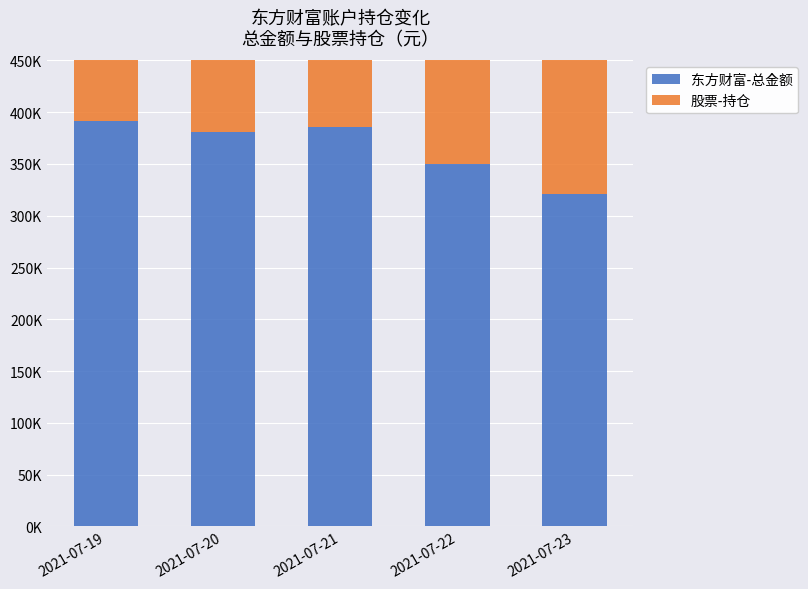

Rank the categories by 股票-持仓 value from lowest to highest.

2021-07-20, 2021-07-21, 2021-07-22, 2021-07-23, 2021-07-19